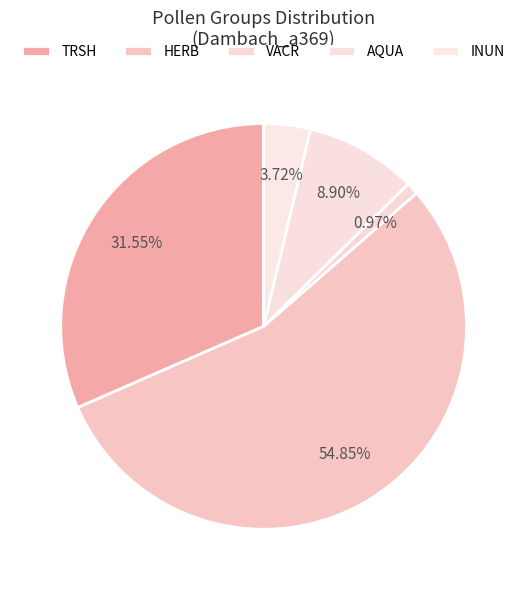

Rank the categories by value from highest to lowest.

HERB, TRSH, AQUA, INUN, VACR